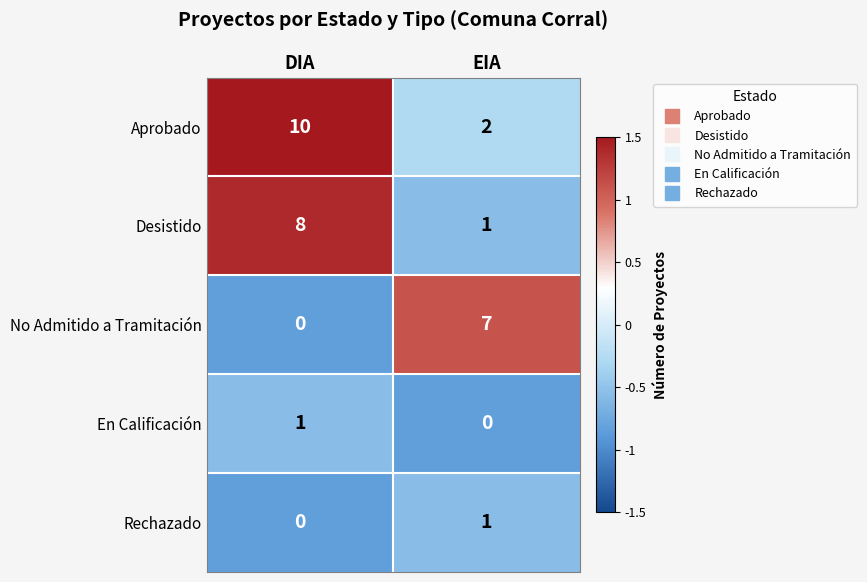

Which series has the largest total across all categories?

Aprobado